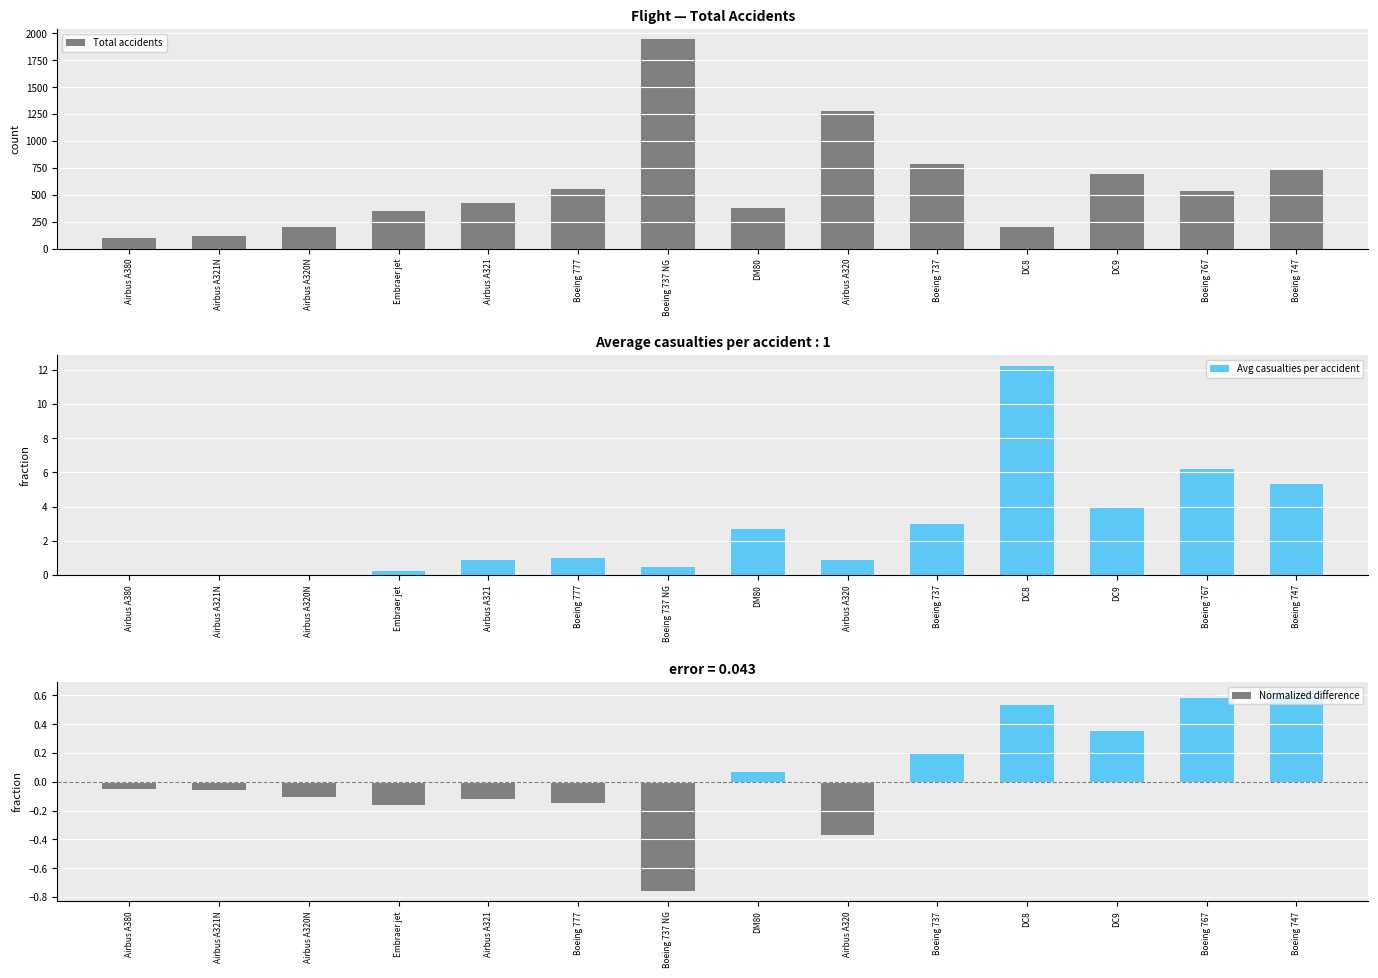

The Normalized difference series shows -0.1 at Airbus A321. True or false?

True